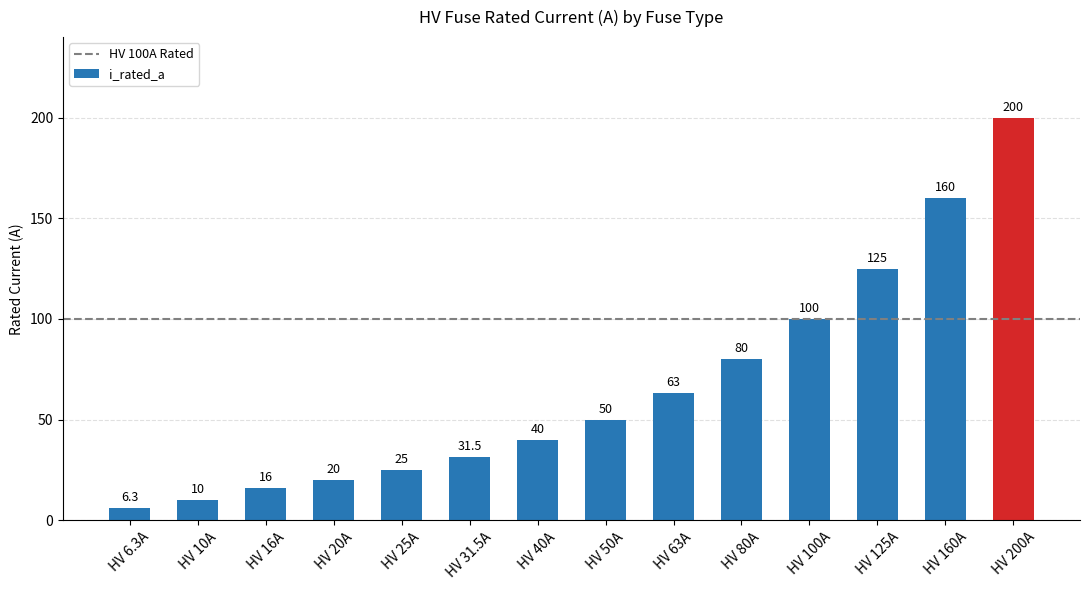

How many bars are there in total?

14